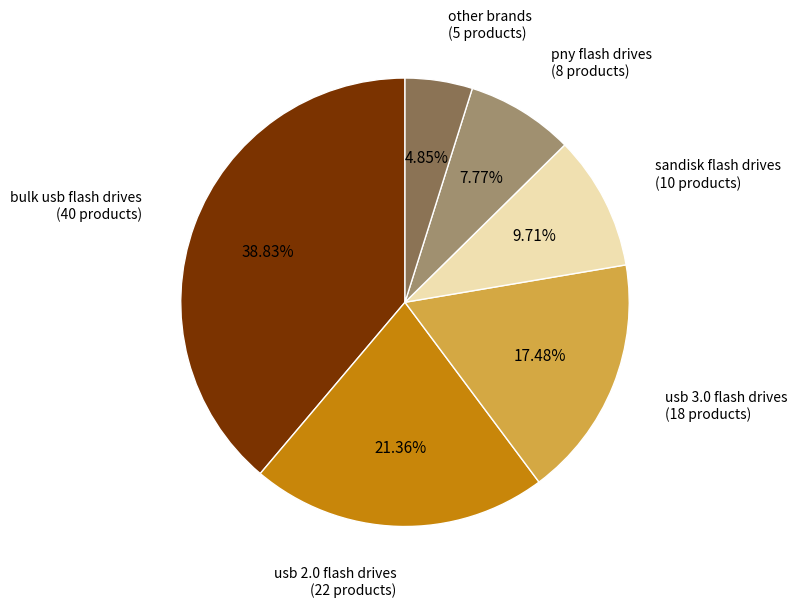

Does any single category account for the majority?

No